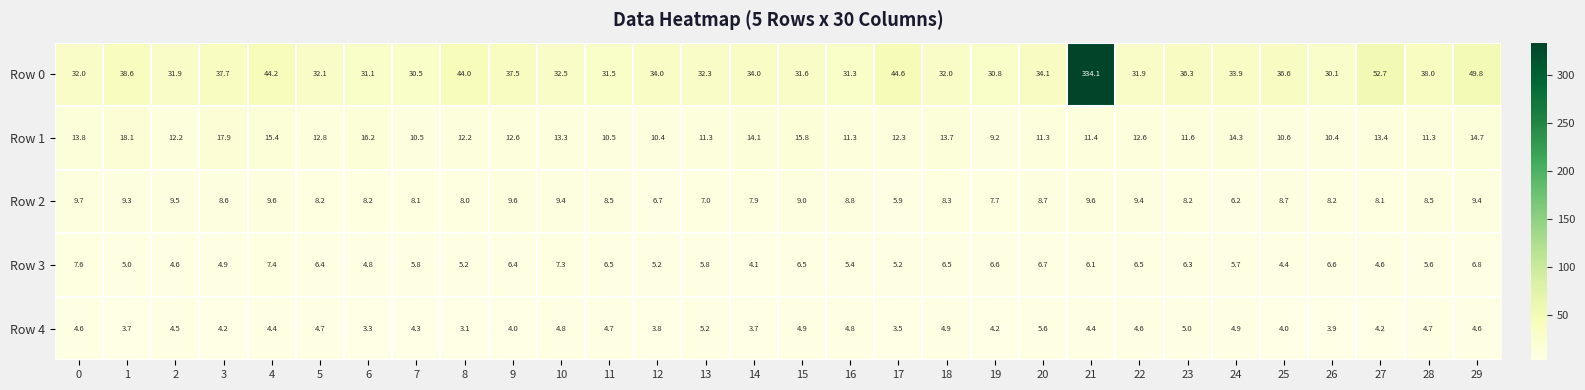

Count the number of categories in the chart.

30